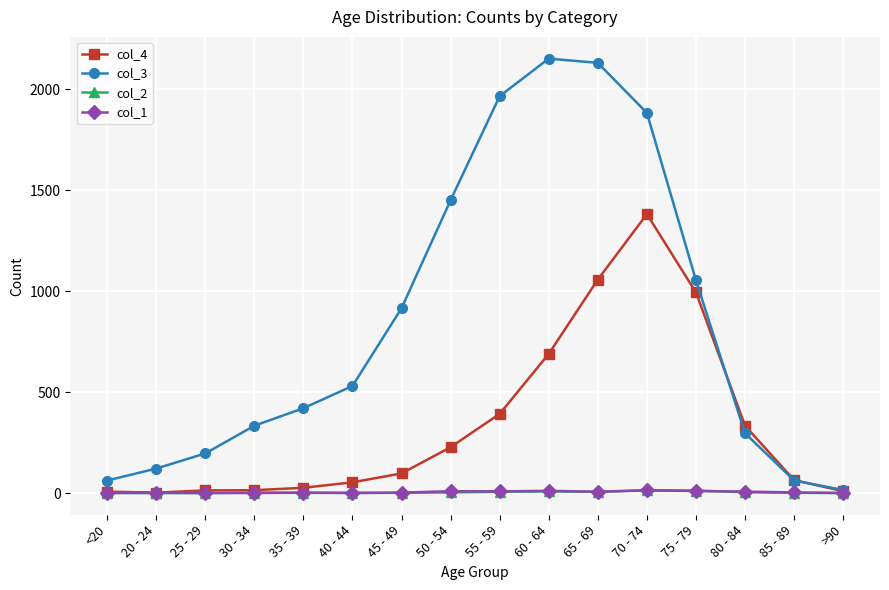

Which series has the largest range (max minus min)?

col_3